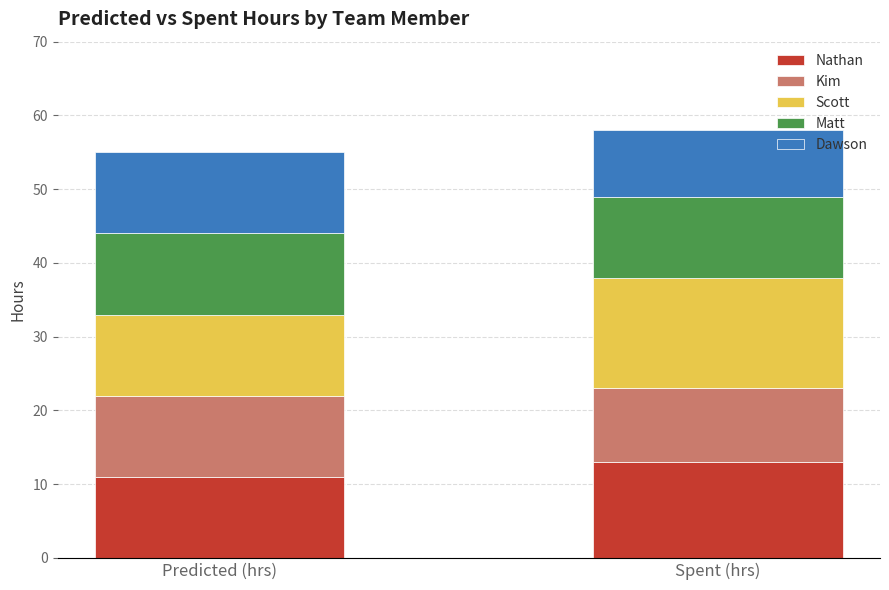

What is the approximate value of Nathan at Spent (hrs)?

13